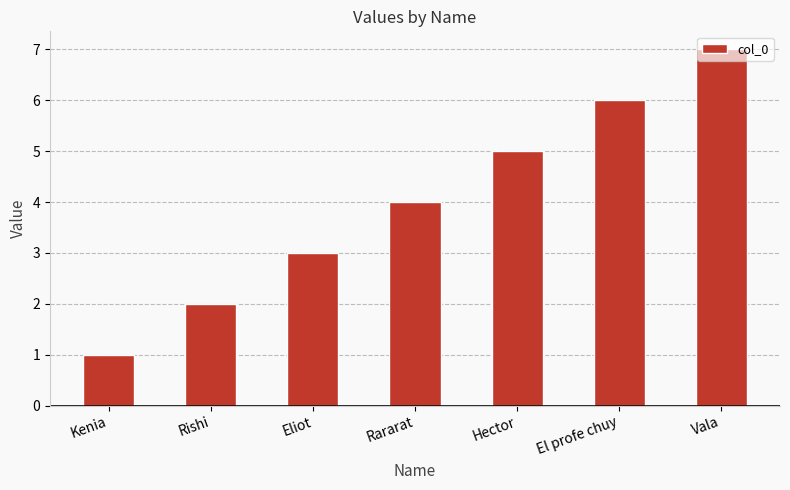

How many categories are shown in the chart?

7